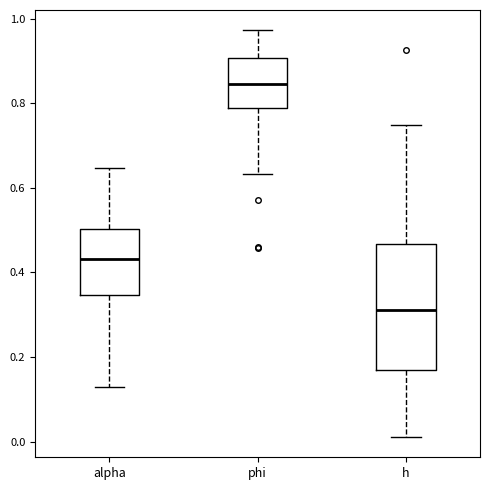

Reading left to right, read every box against the y-axis: the position of its median line, the range the box covers, and the ends of its whiskers. The values are not printed on the chart, so give them approximately, as read against the axis.

alpha: median 0.44, box 0.34 to 0.50, whiskers 0.12 to 0.64
phi: median 0.84, box 0.78 to 0.90, whiskers 0.64 to 0.98
h: median 0.32, box 0.16 to 0.46, whiskers 0.02 to 0.74